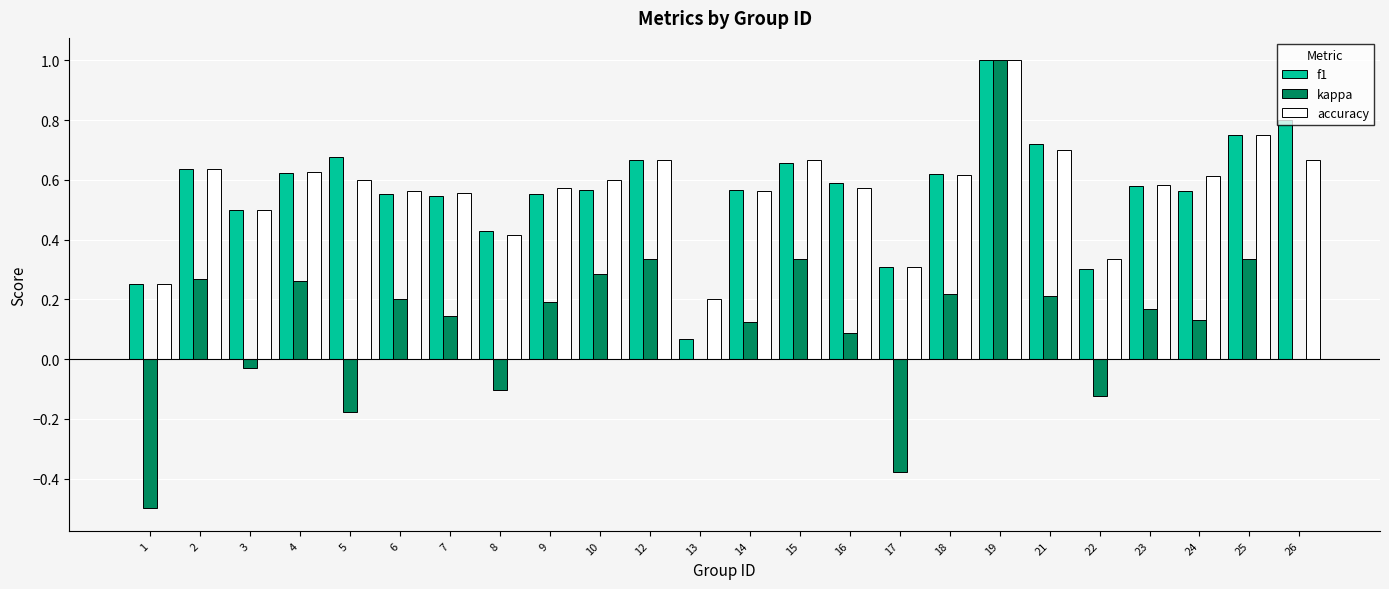

True or false: f1 has a value of 0.6 at 23.

True